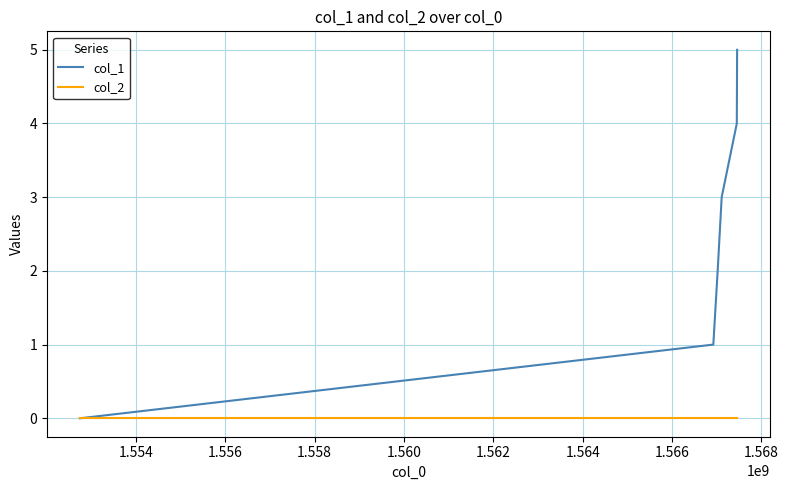

Which series has the largest total across all categories?

col_1